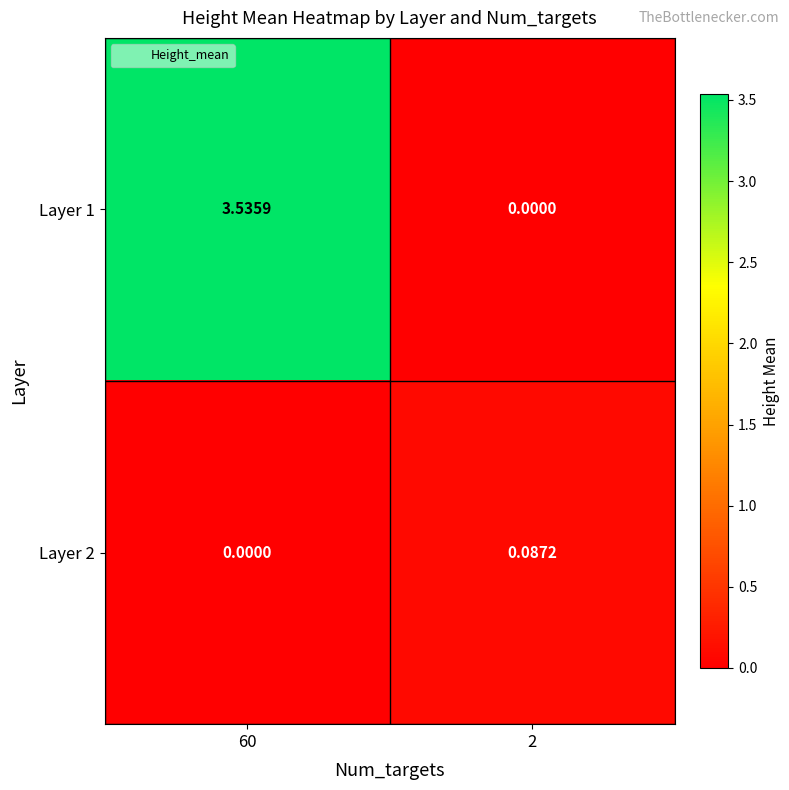

List the series in order of their overall mean, lowest first.

Layer 2, Layer 1